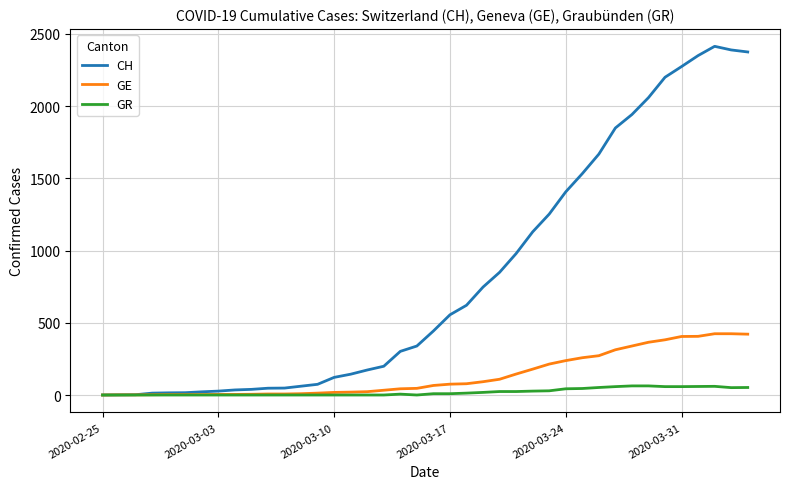

List the series in order of their peak value, highest first.

CH, GE, GR